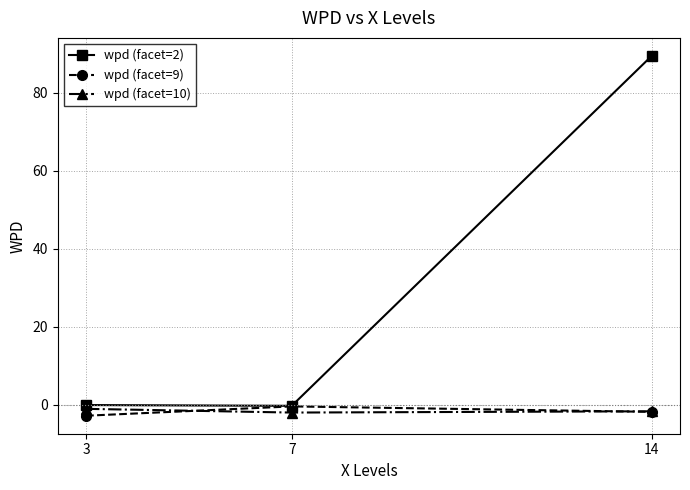

Between 3 and 14, which series saw the biggest shift?

wpd (facet=2)